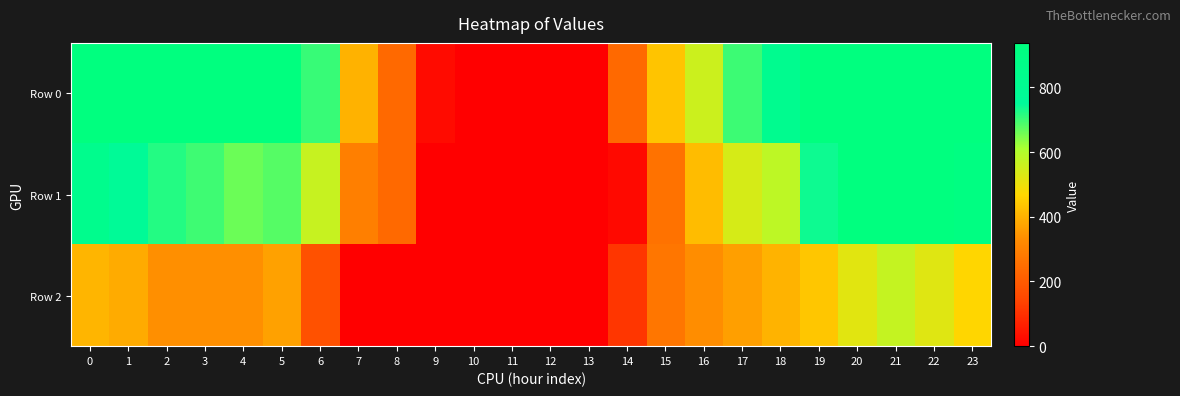

Between 10 and 18, which is larger?

18